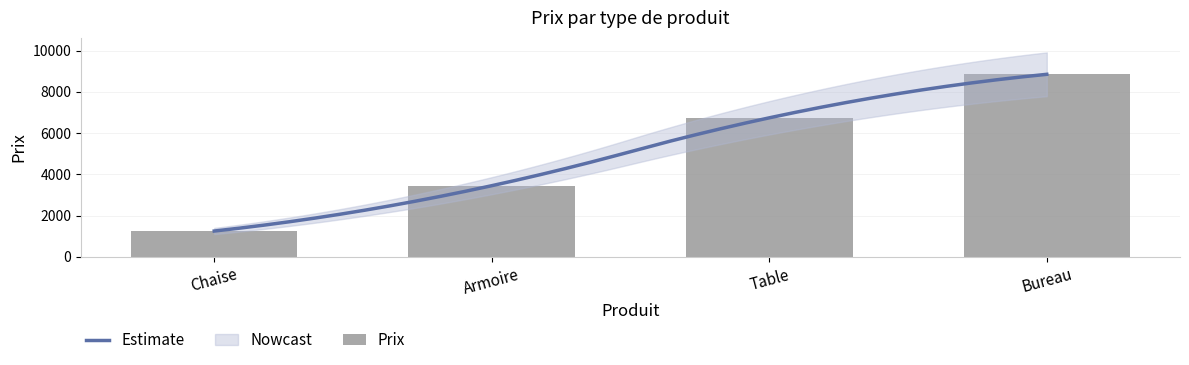

Which has a higher value, Table or Bureau?

Bureau